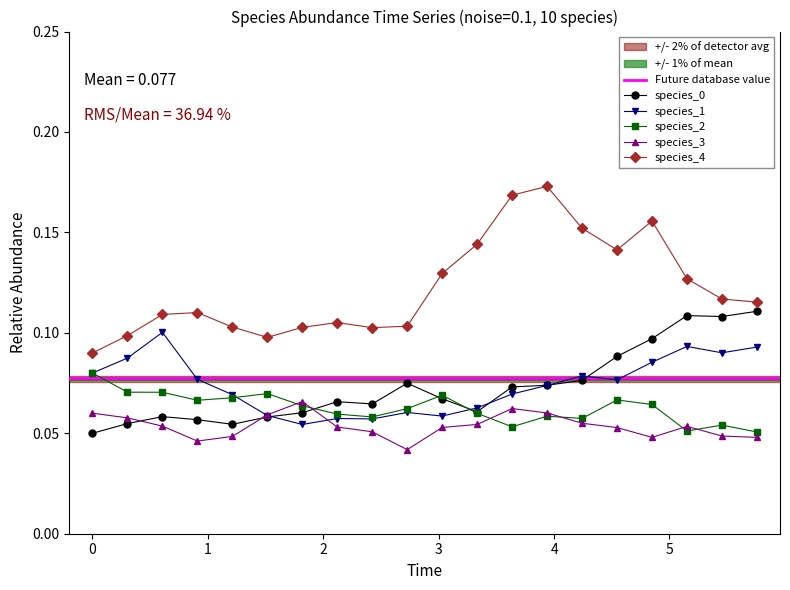

Which category has the highest value in the species_1 series?

0.6060606060606061